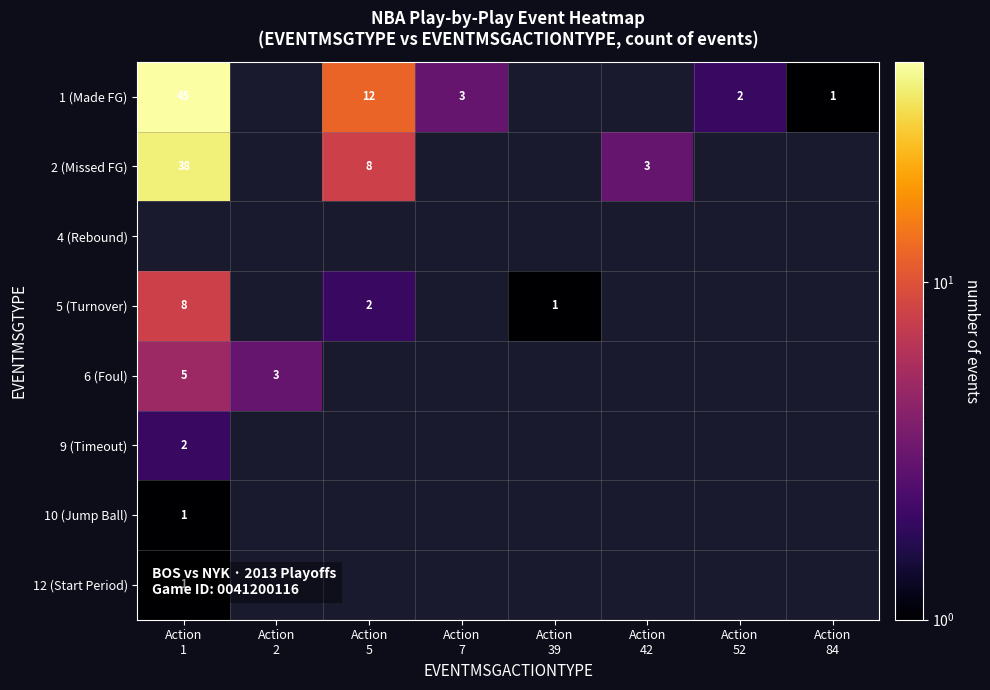

Between Action
5 and Action
1, which is larger?

Action
1